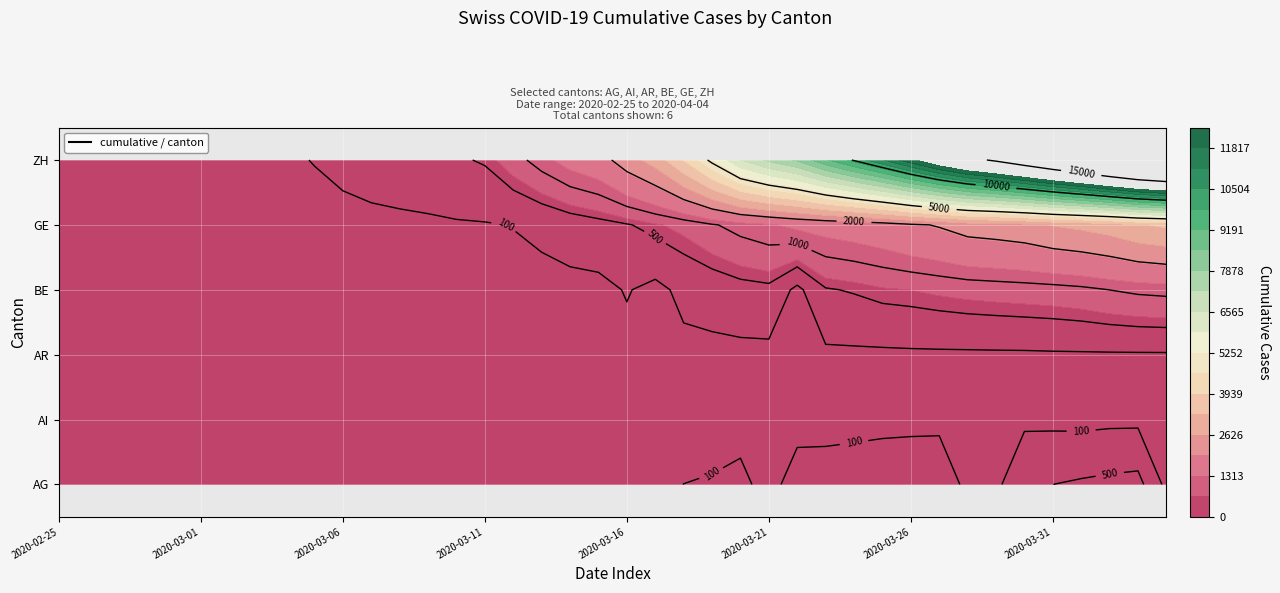

Rank the categories by ZH value from lowest to highest.

2020-02-25, 2020-02-26, 2020-02-27, 2020-02-28, 2020-02-29, 2020-03-01, 2020-03-02, 2020-03-03, 2020-03-04, 2020-03-05, 2020-03-06, 2020-03-07, 2020-03-08, 2020-03-09, 2020-03-10, 2020-03-11, 2020-03-12, 2020-03-13, 2020-03-14, 2020-03-15, 2020-03-16, 2020-03-17, 2020-03-18, 2020-03-19, 2020-03-20, 2020-03-21, 2020-03-22, 2020-03-23, 2020-03-24, 2020-03-25, 2020-03-26, 2020-03-27, 2020-03-28, 2020-03-29, 2020-03-30, 2020-03-31, 2020-04-01, 2020-04-02, 2020-04-03, 2020-04-04